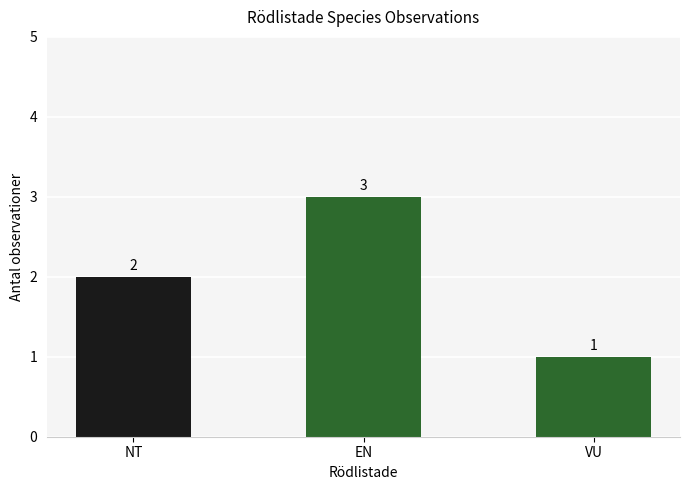

How many values are below 2?

1